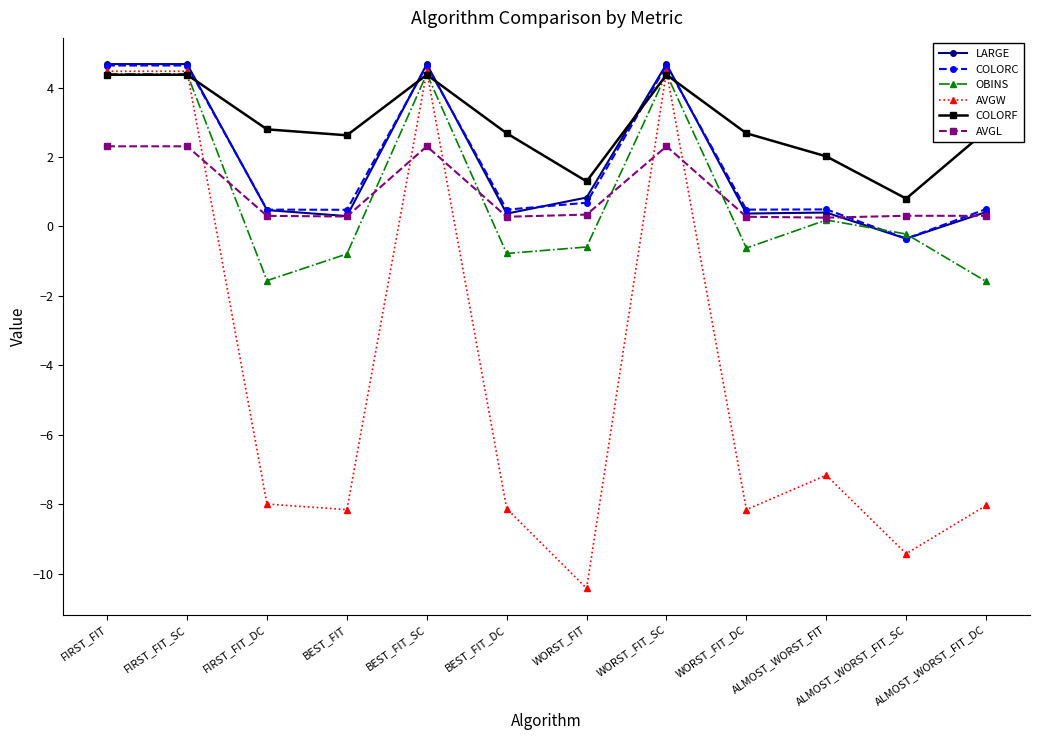

Is this an area chart (filled region under the line)?

No